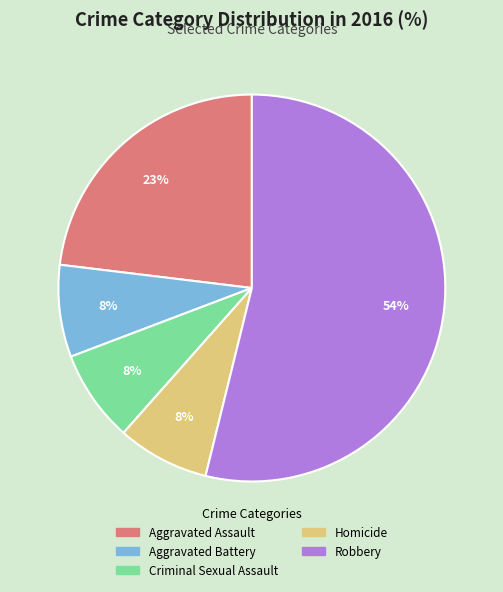

Is there any slice that represents more than half of the pie?

Yes